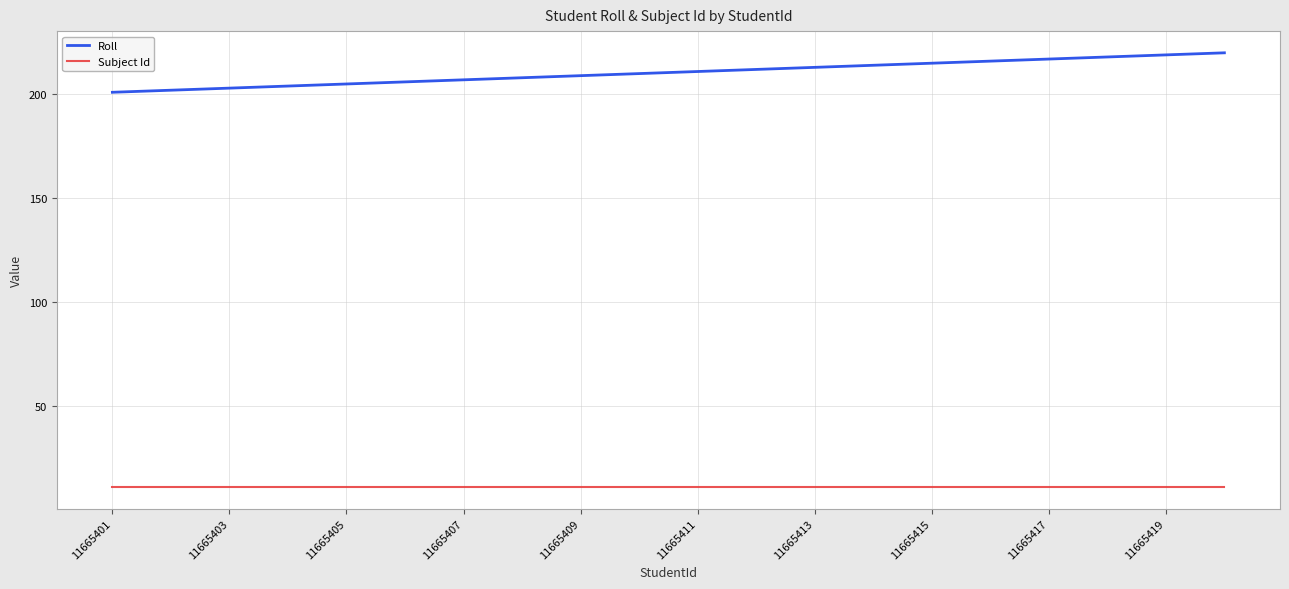

How many categories are shown in the chart?

20